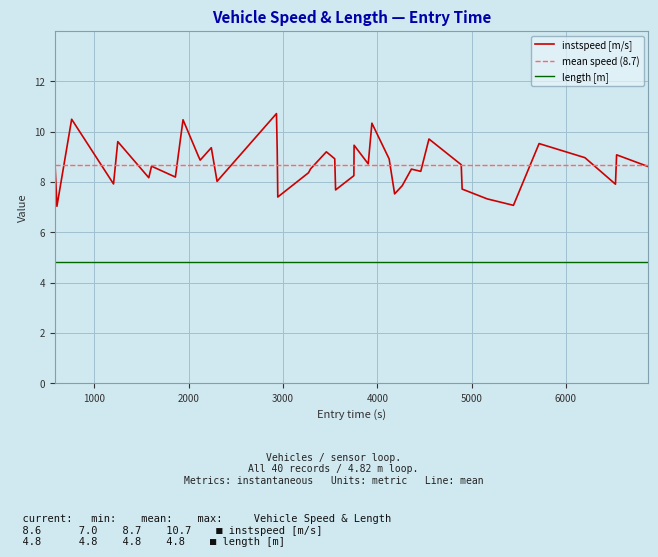

What is the maximum value for length [m]?

4.8